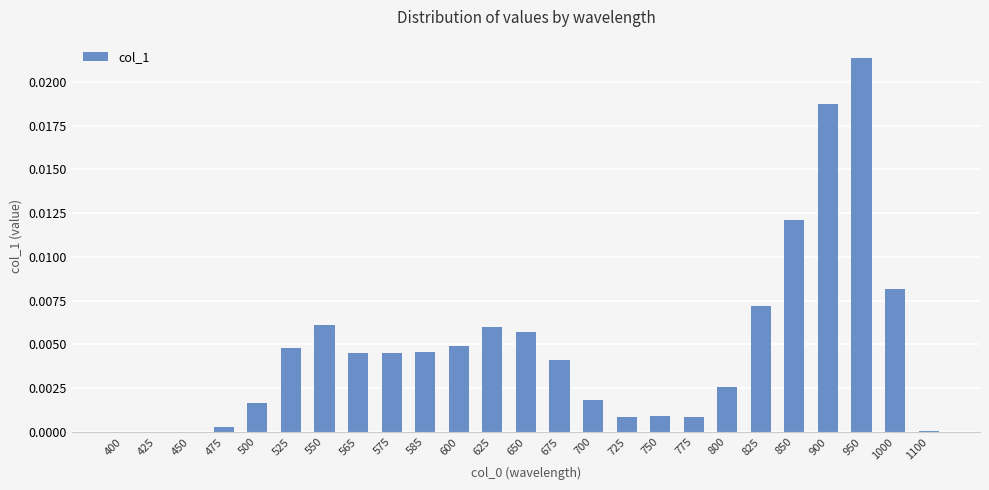

Between 550 and 565, which is larger?

550